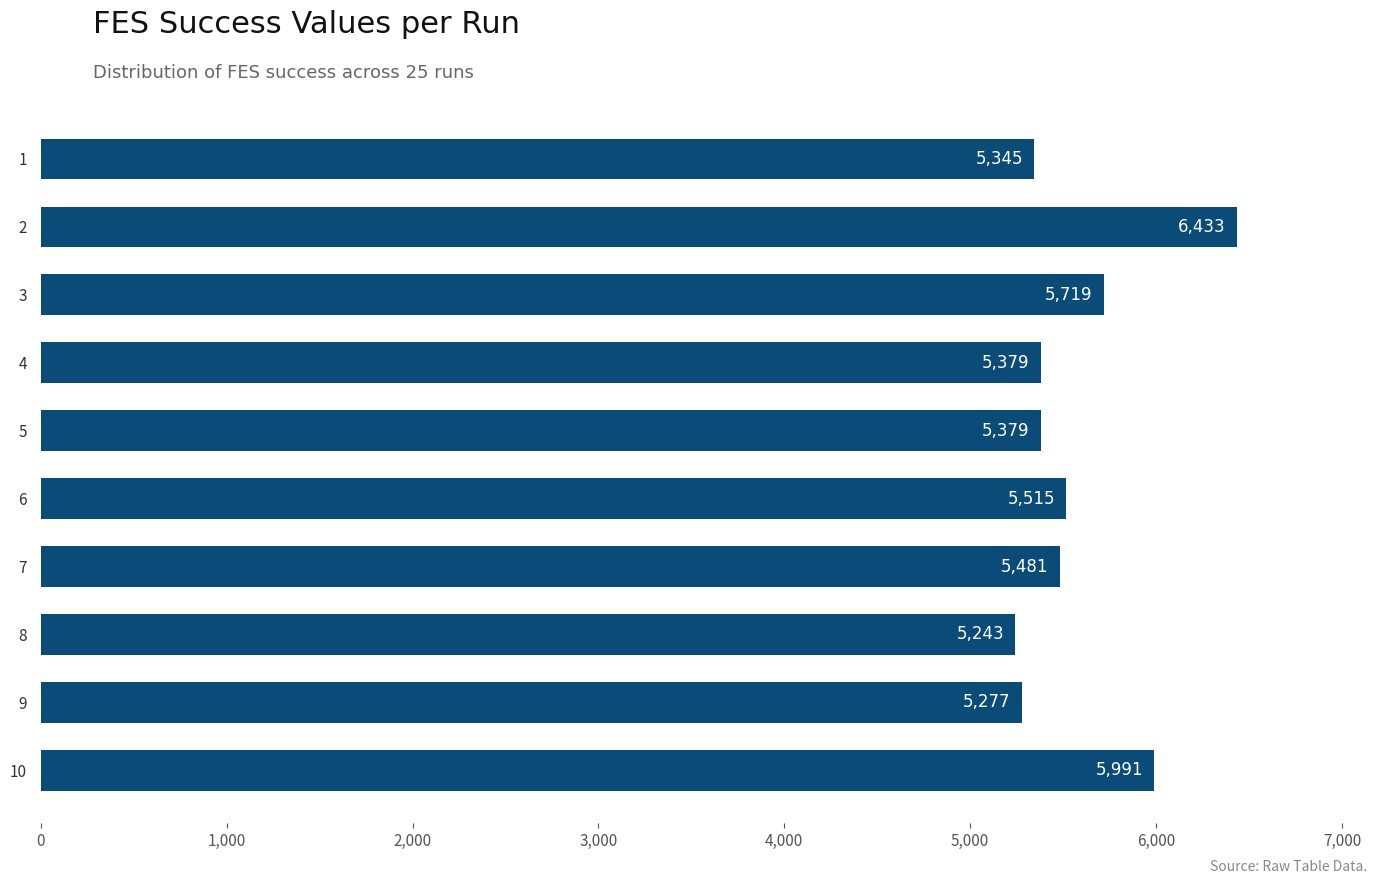

What is the approximate value at 7, to the nearest 10?

5480